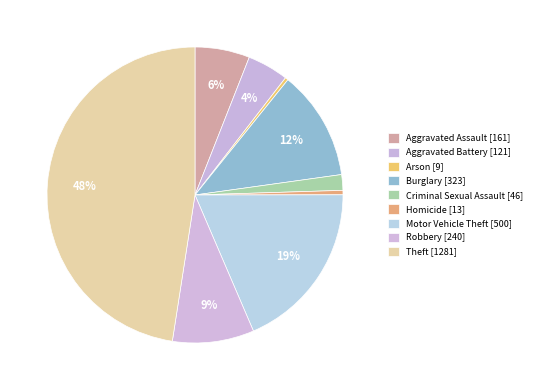

Count the number of slices in the pie.

9